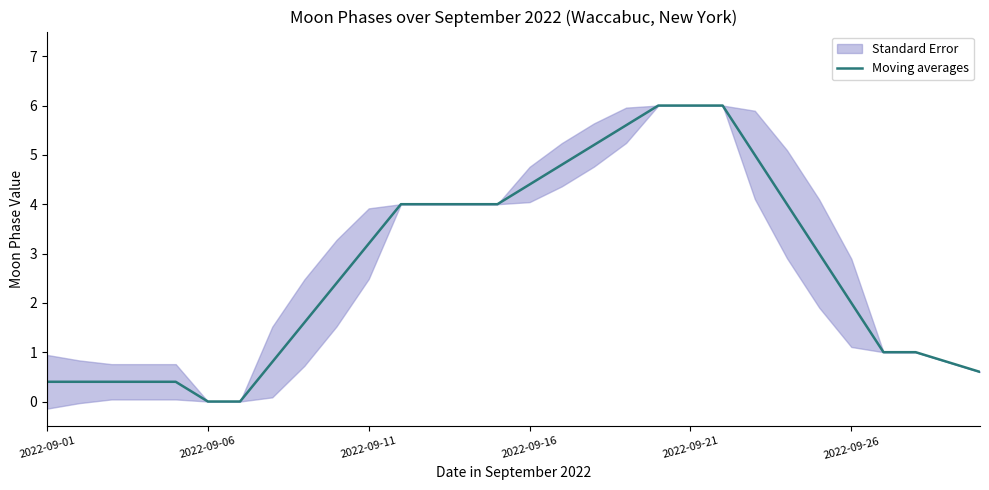

The value at 29 is 1.0. True or false?

False